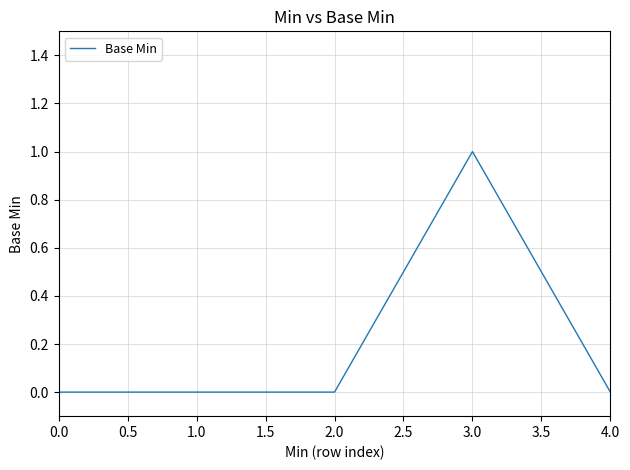

What is the difference between the maximum and minimum values?

1